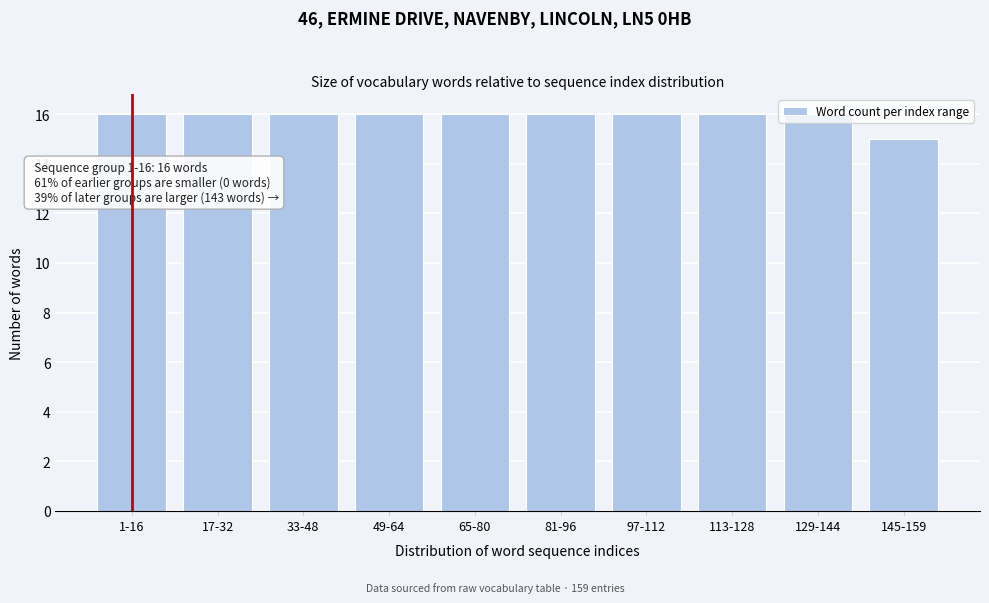

What is the maximum value shown in the chart?

16